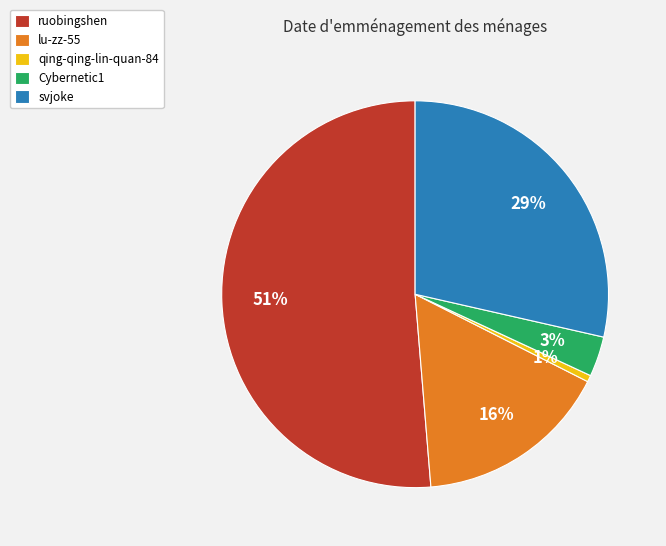

Is the sum of Cybernetic1 and qing-qing-lin-quan-84 greater than half?

No